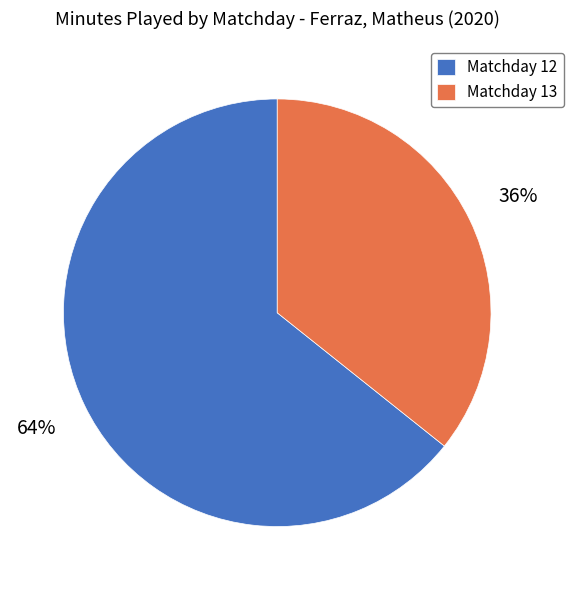

Is it true that Matchday 12 is 51% of the pie?

False